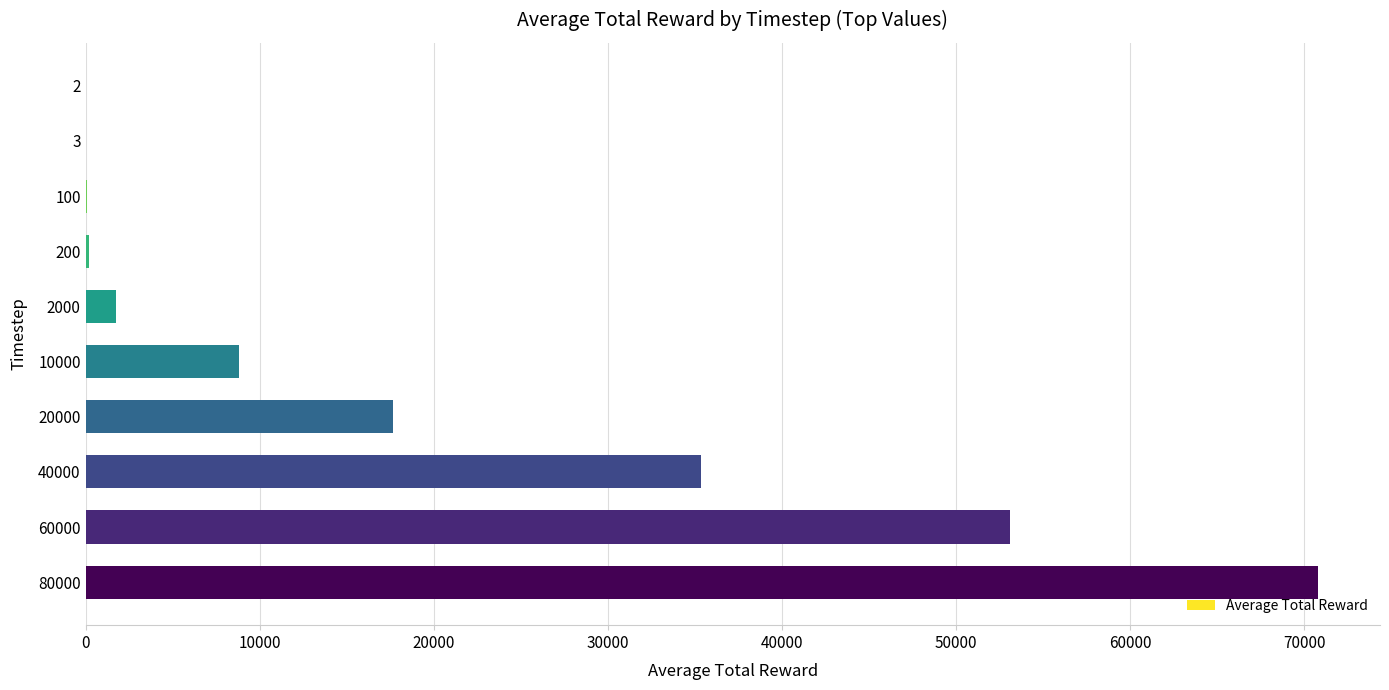

At which category does the chart reach its peak across all series?

80000